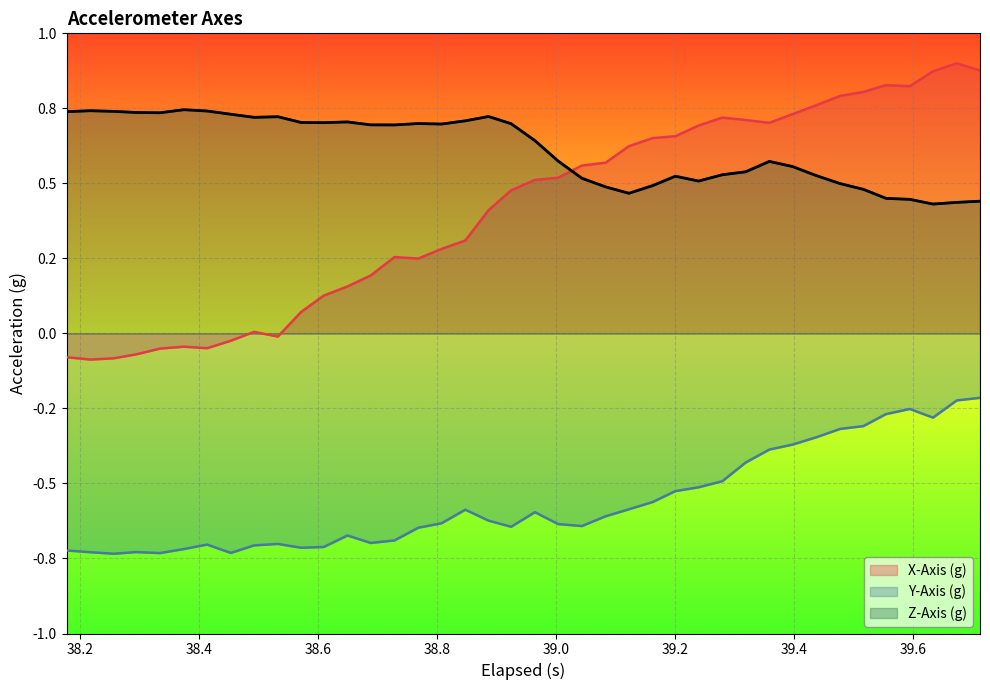

At 39.4, list the series in order from smallest to largest.

Y-Axis (g), X-Axis (g), Z-Axis (g)